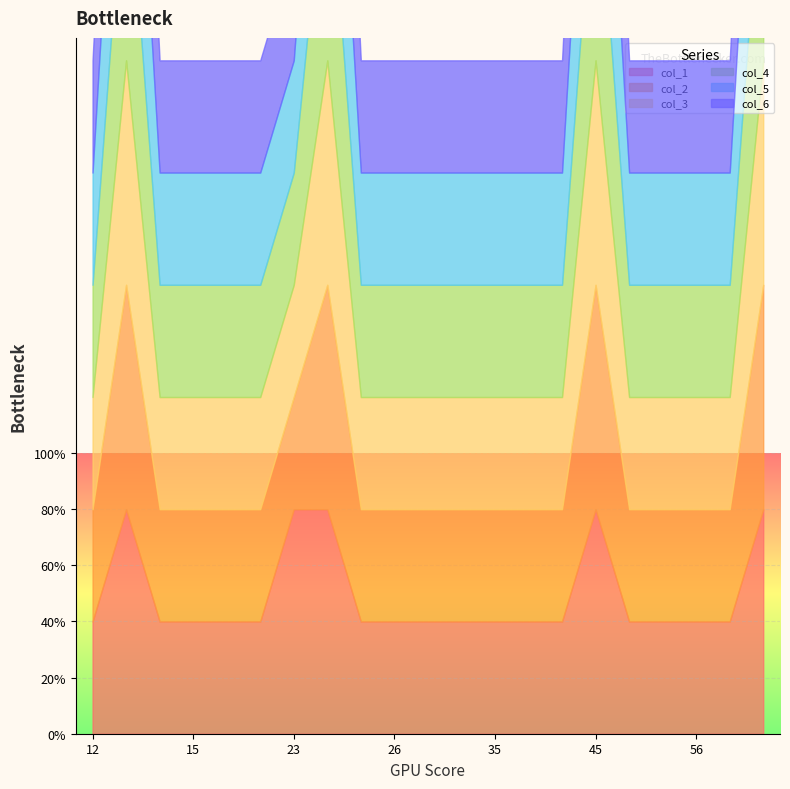

True or false: col_5 has more than 1 points higher than both neighbors.

True